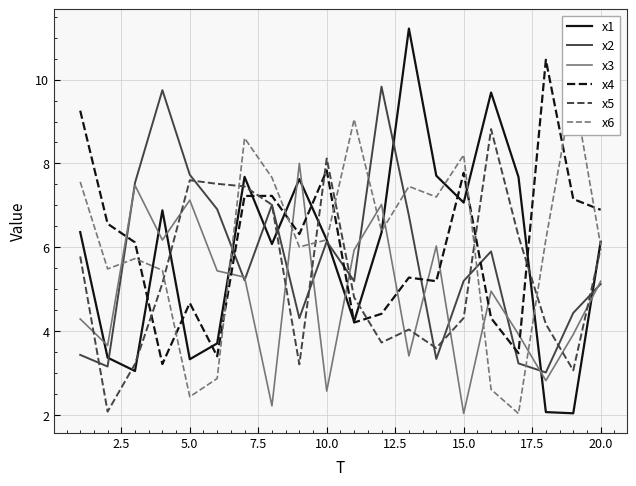

After their last crossing, which series has the higher values: x3 or x4?

x4